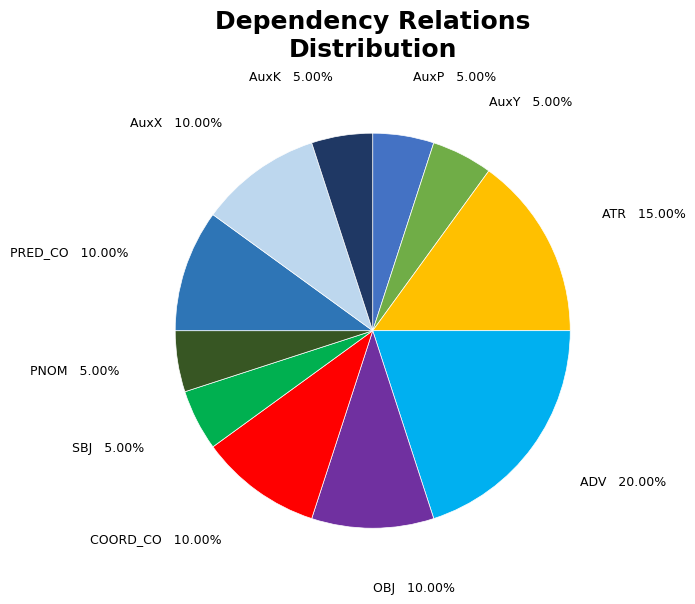

Is there a majority slice in this chart?

No